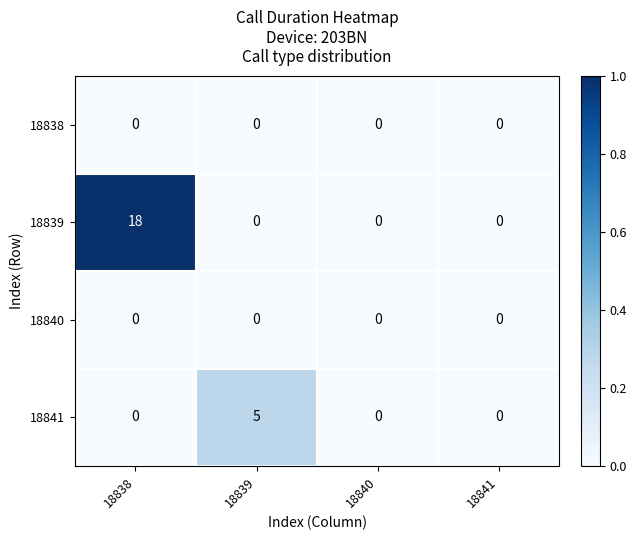

What is the difference between the highest and lowest values at 18838?

18